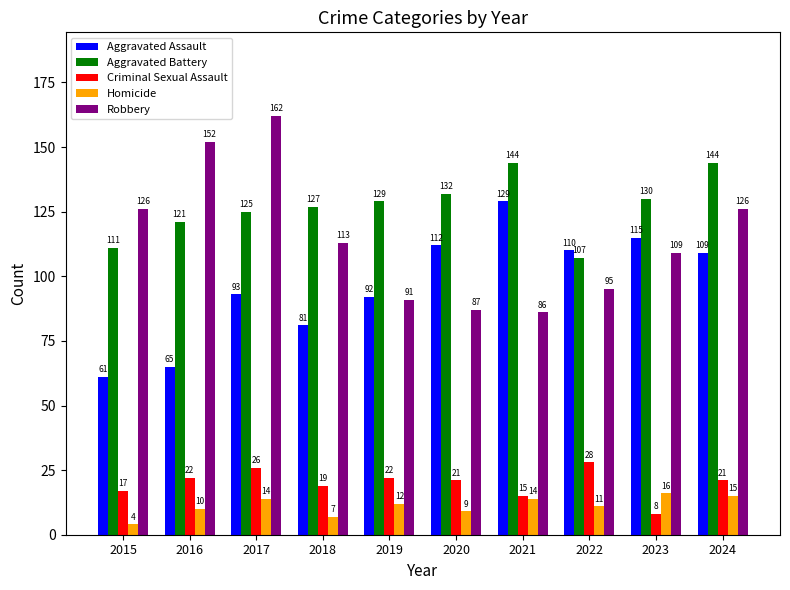

What is the difference between the highest and lowest values at 2020?

123